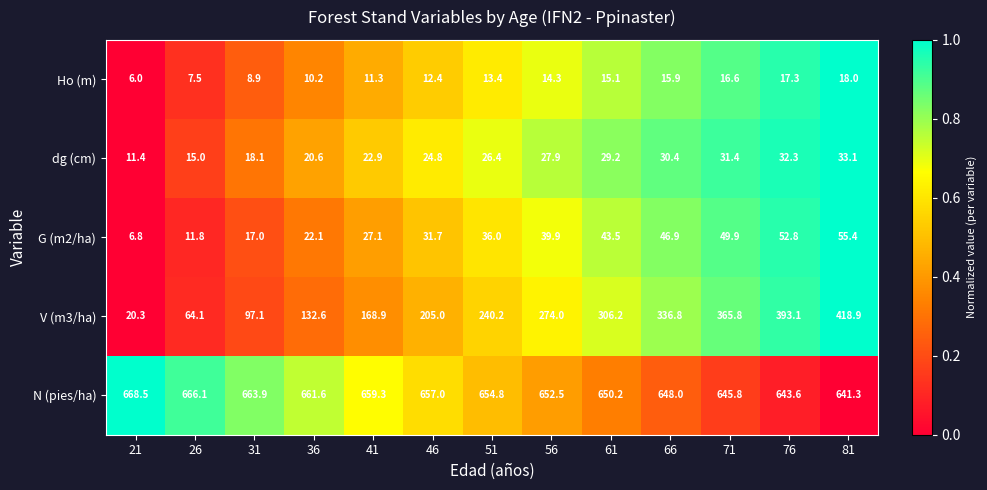

Which series has the largest range (max minus min)?

V (m3/ha)